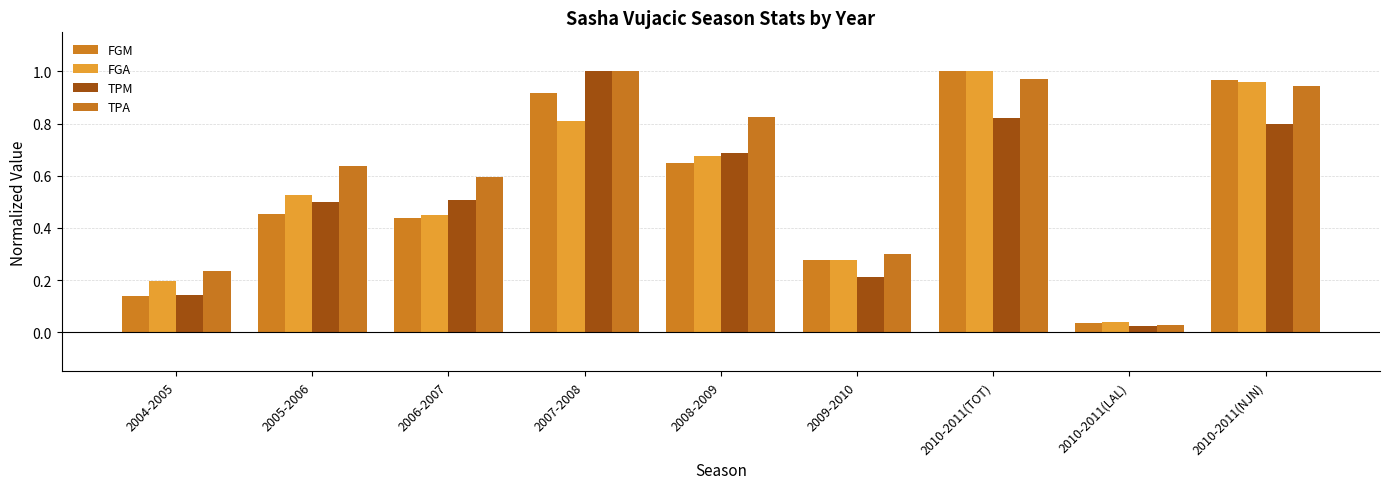

What is the label of the 3rd bar from the left?

2006-2007